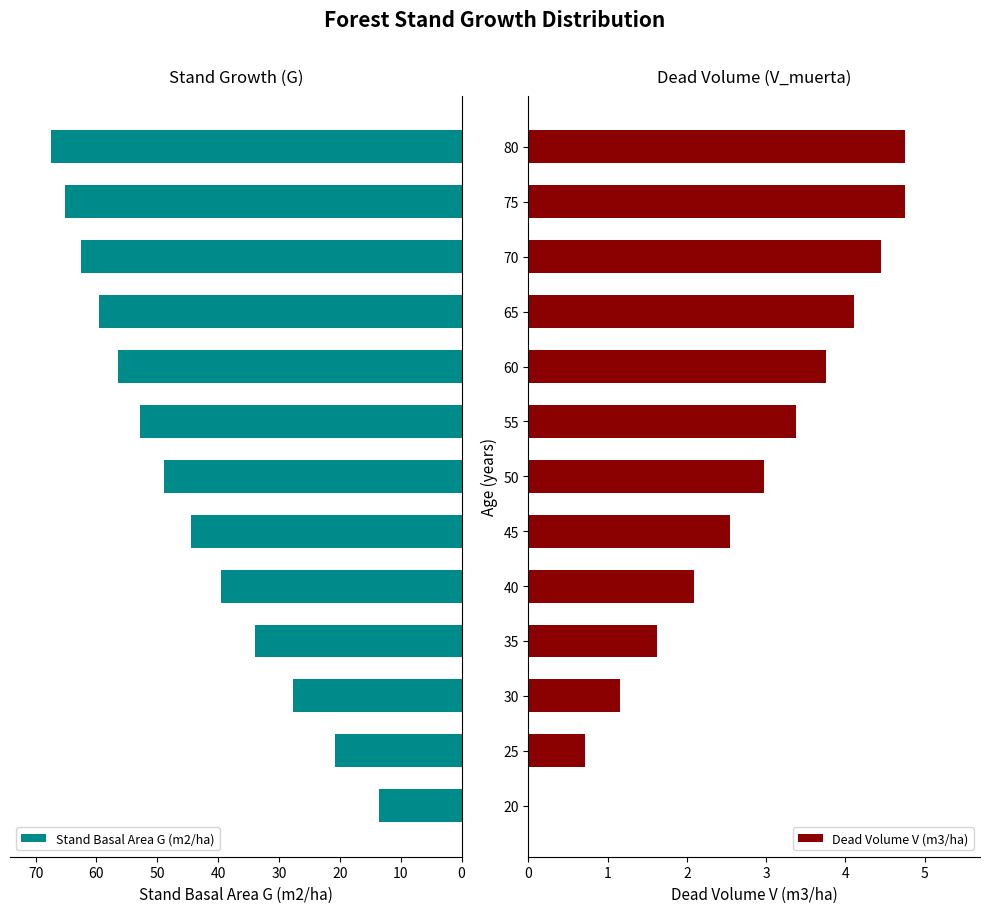

What is the difference between the maximum and second lowest values in the Stand Basal Area G (m2/ha) series?

46.7